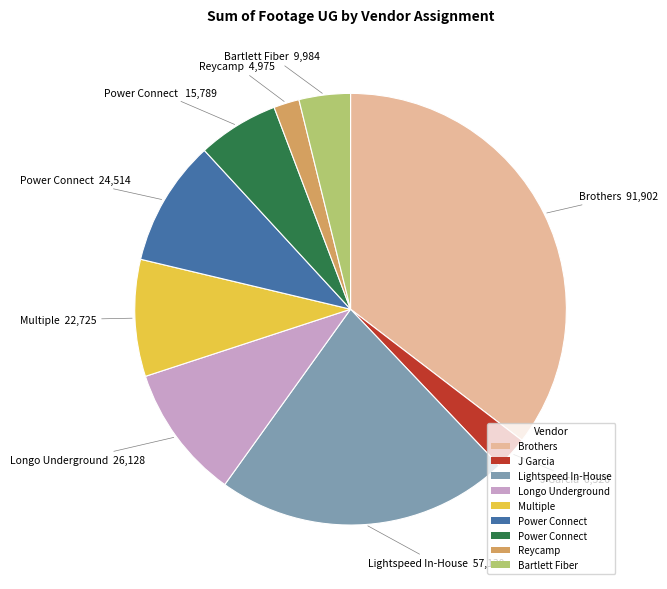

Does any single category account for the majority?

No